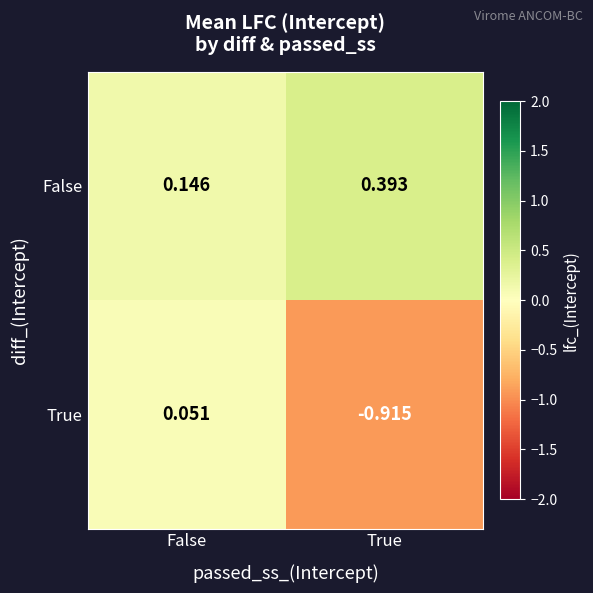

What is the total value across all series at True?

-0.5